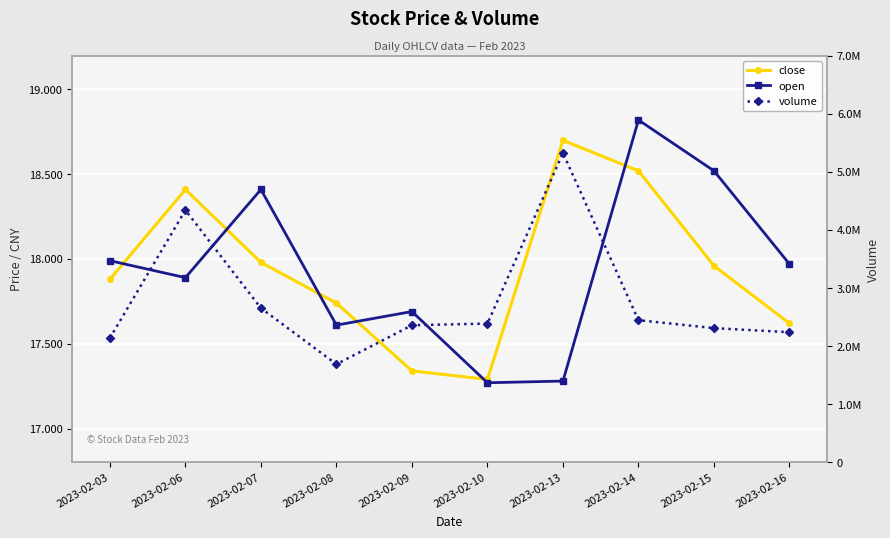

The open series shows 29.4 at 2023-02-13. True or false?

False